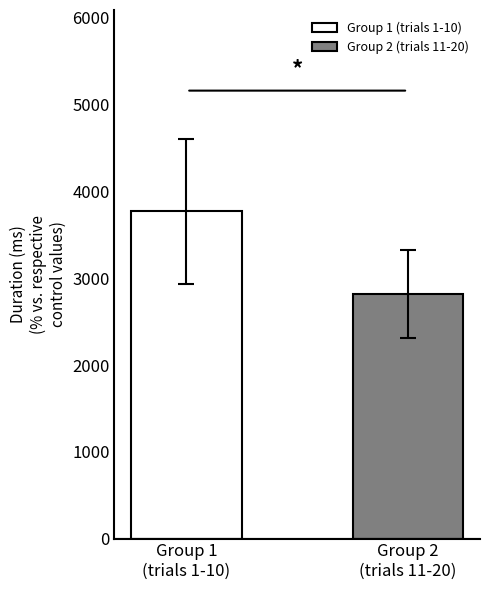

Does the chart contain stacked bars?

No